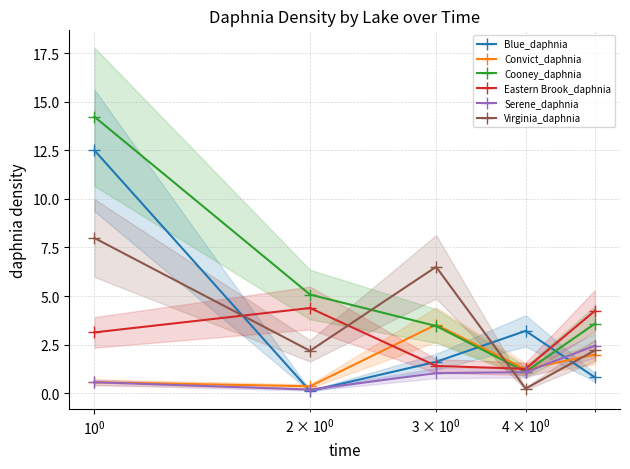

True or false: Blue_daphnia has more than 1 points higher than both neighbors.

False